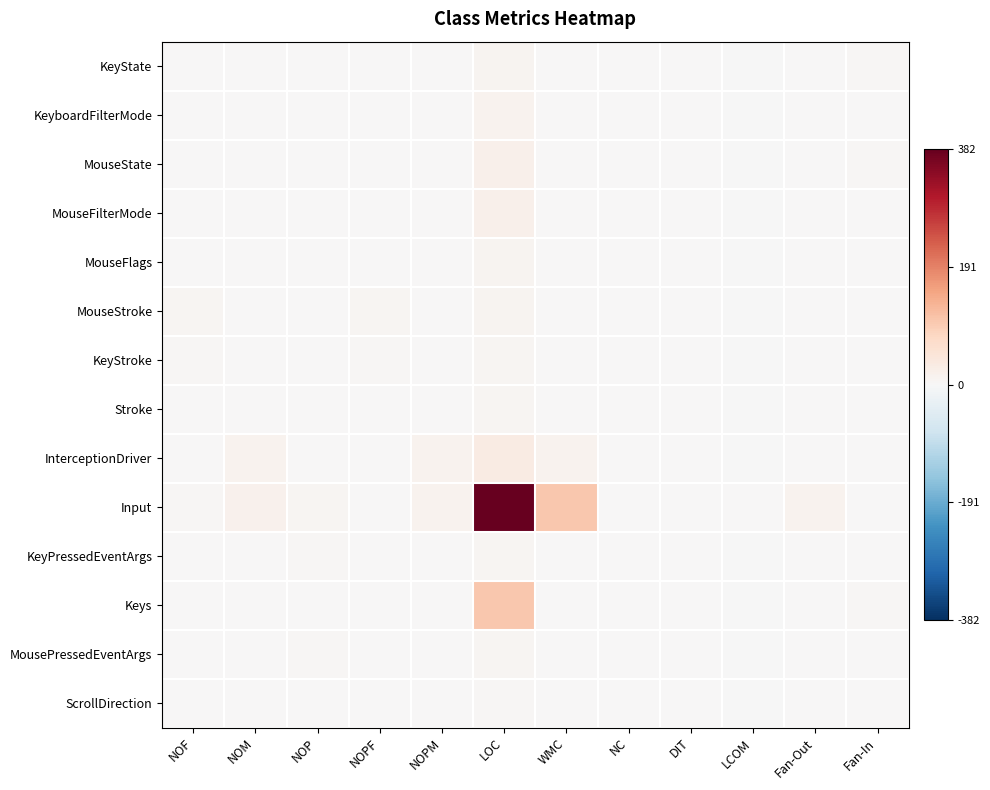

What is the maximum value shown in the chart?

382